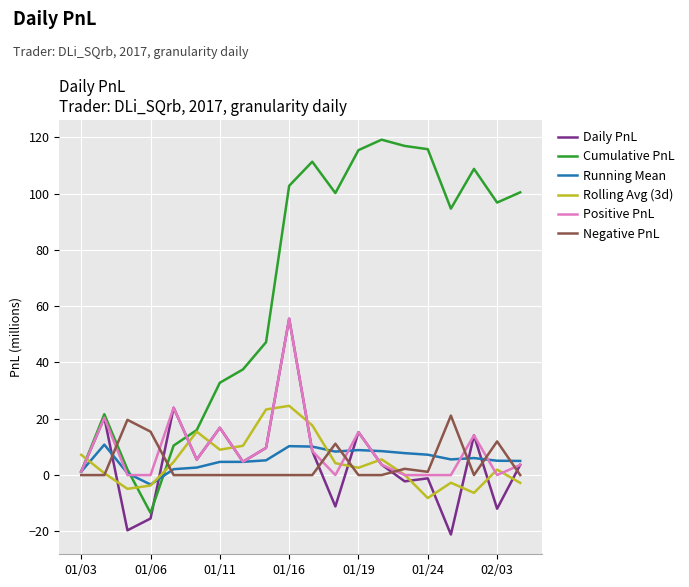

Which series has the largest total across all categories?

Cumulative PnL